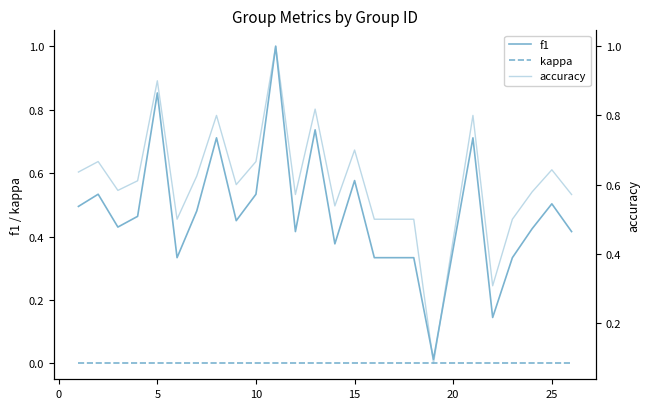

What is the difference between the maximum and second lowest values in the f1 series?

0.9